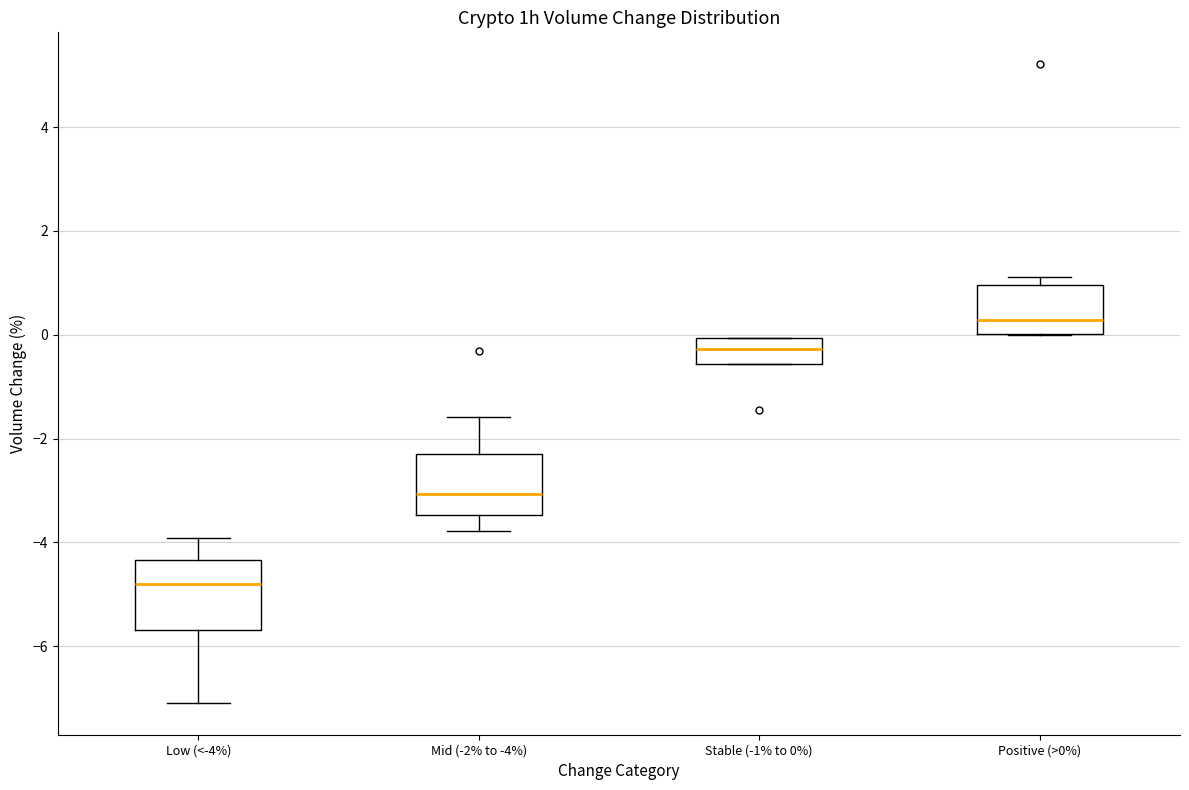

Which box has the lowest median line?

Low (<-4%)